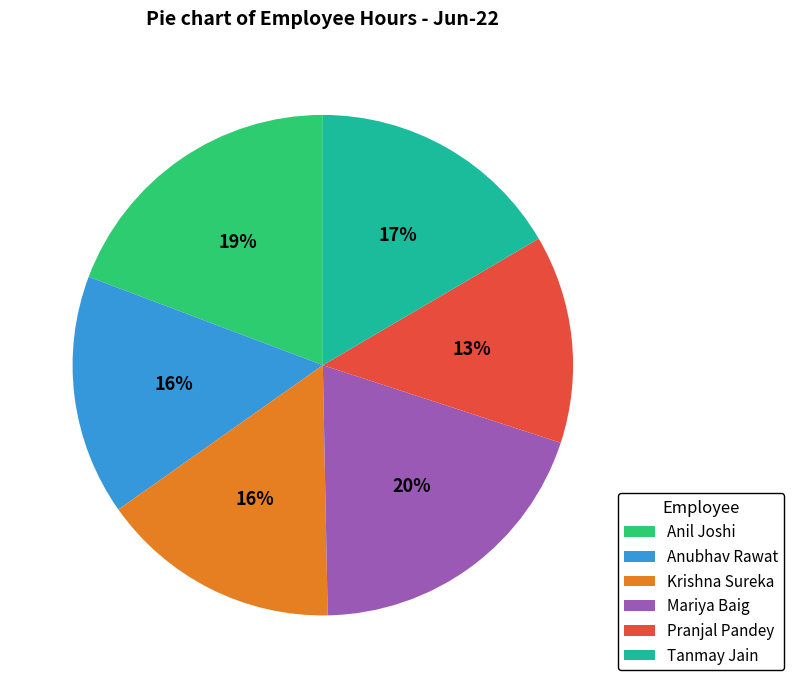

Count the number of slices in the pie.

6